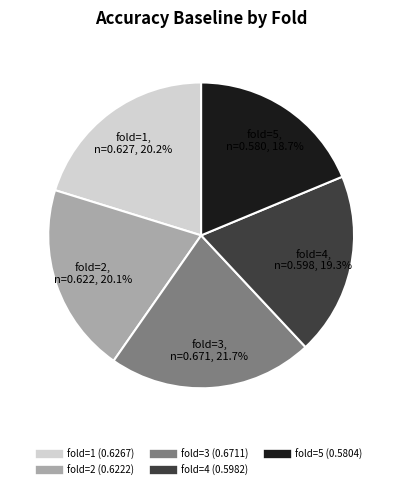

How many segments does this pie chart have?

5